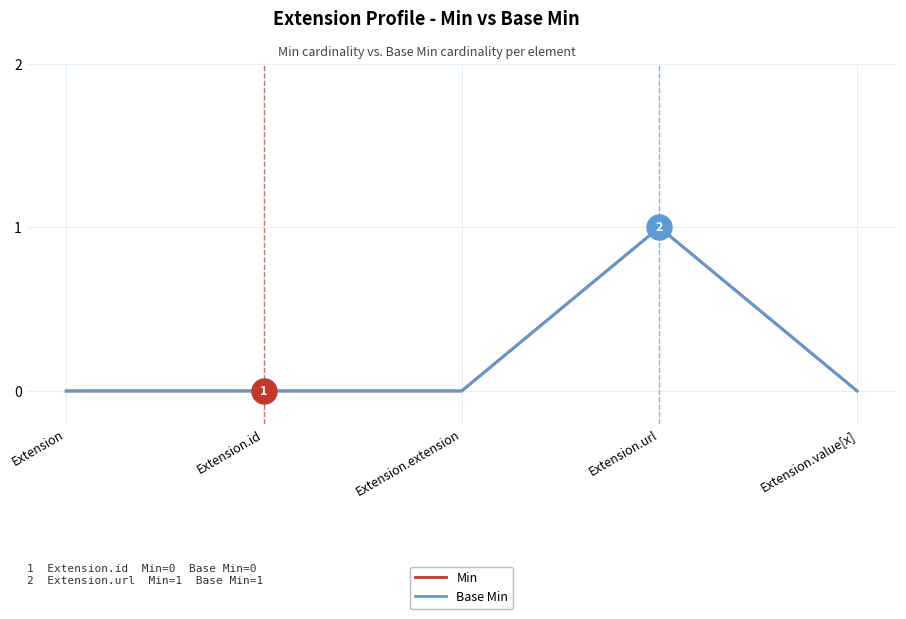

What is the label of the 1st point from the left?

Extension